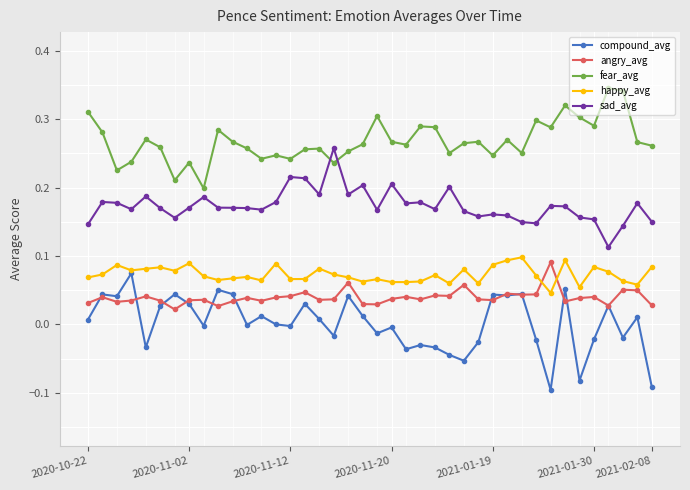

True or false: compound_avg has more than 1 points higher than both neighbors.

True